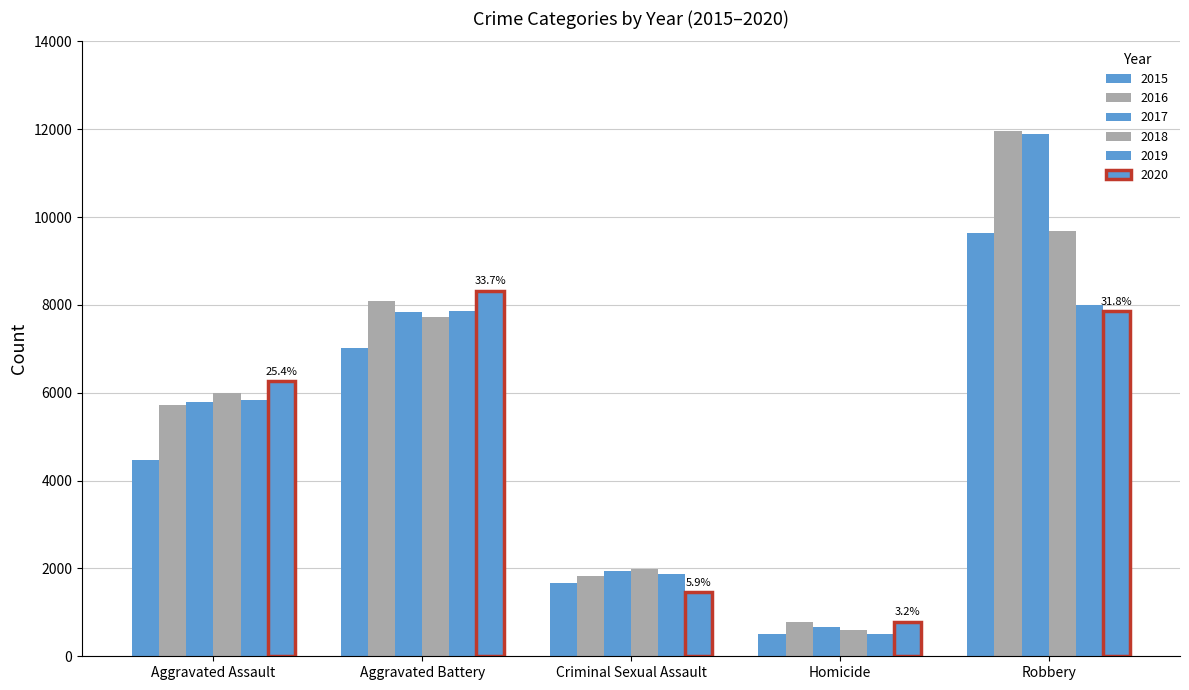

What is the label of the 5th bar from the right?

Aggravated Assault